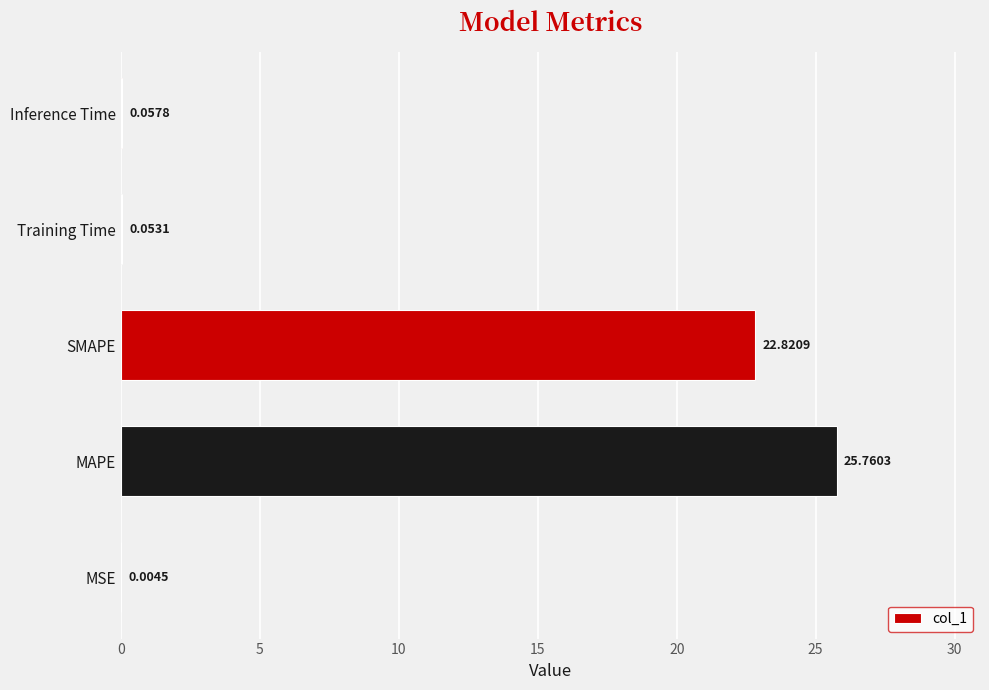

Which has a higher value, Inference Time or MSE?

Inference Time